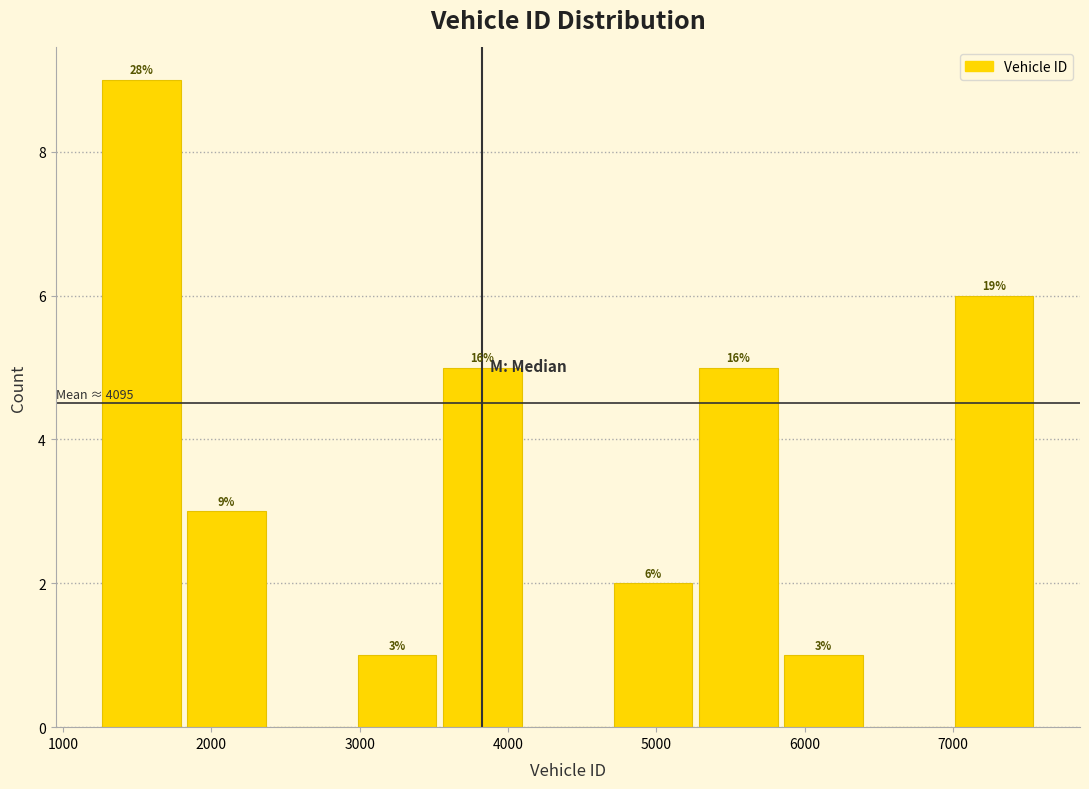

Over which range of the x-axis is the bar tallest?

1200 to 1800